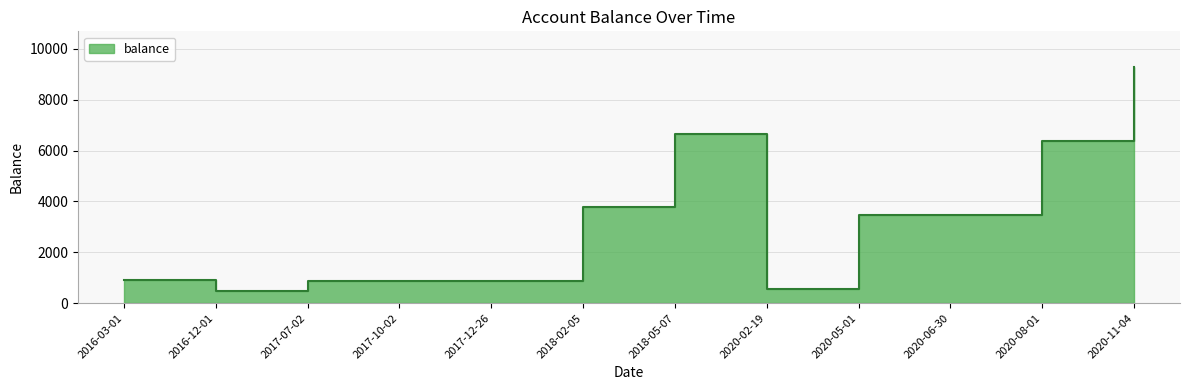

Where does the data first go above 3469?

2018-02-05